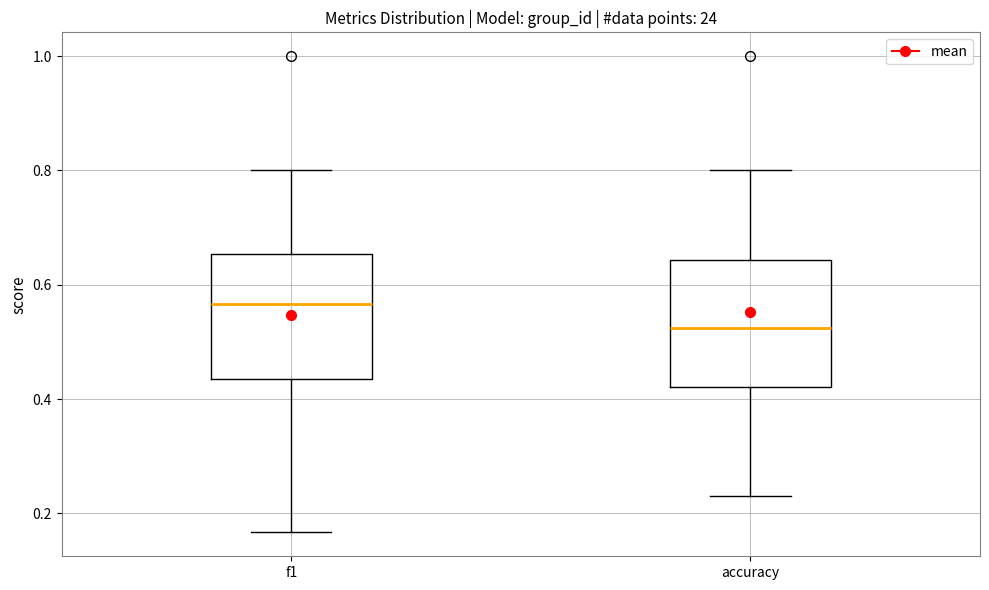

Where is the lower edge of the box for f1 on the y-axis? The values are not printed on the chart, so give them approximately, as read against the axis.

0.44